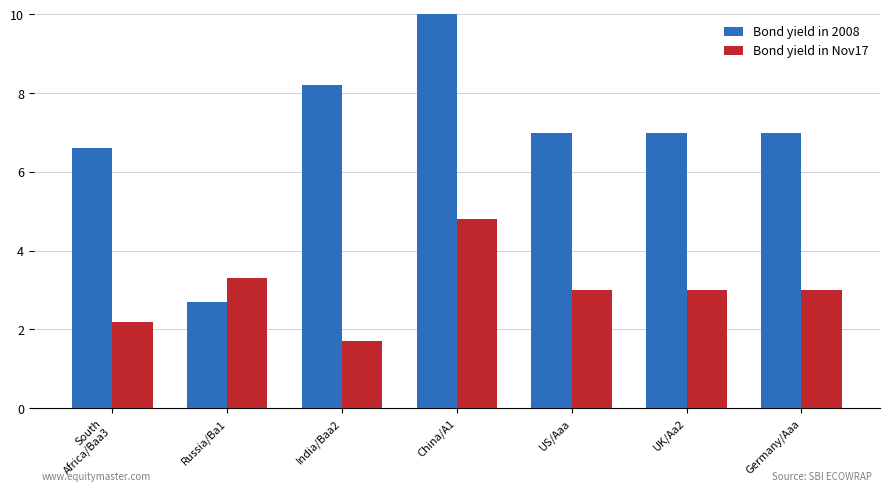

Which has a higher value, India/Baa2 or Russia/Ba1?

India/Baa2